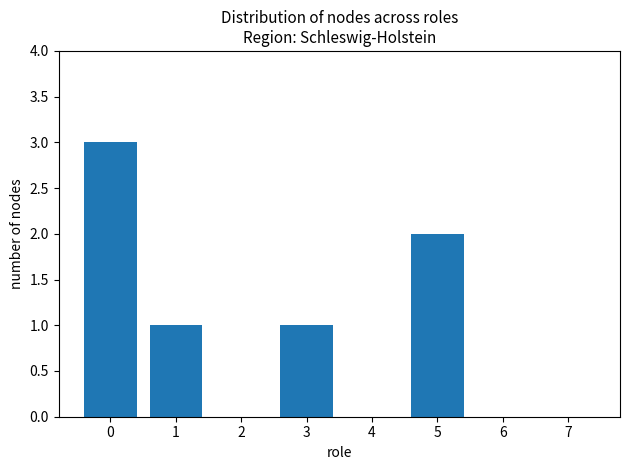

How many values are between 0 and 2?

7